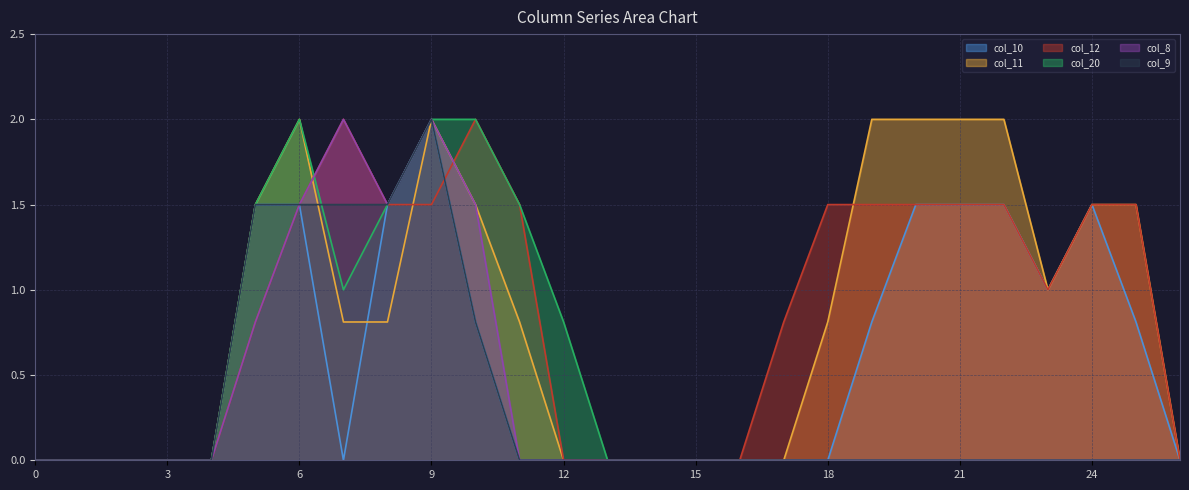

True or false: col_12 has a value of 1.5 at 21.

True